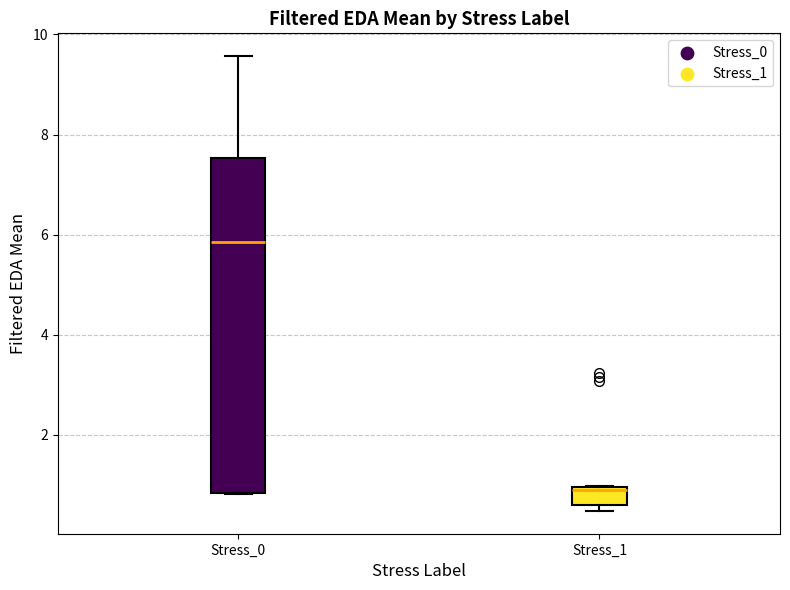

Which box has the highest median line?

Stress_0